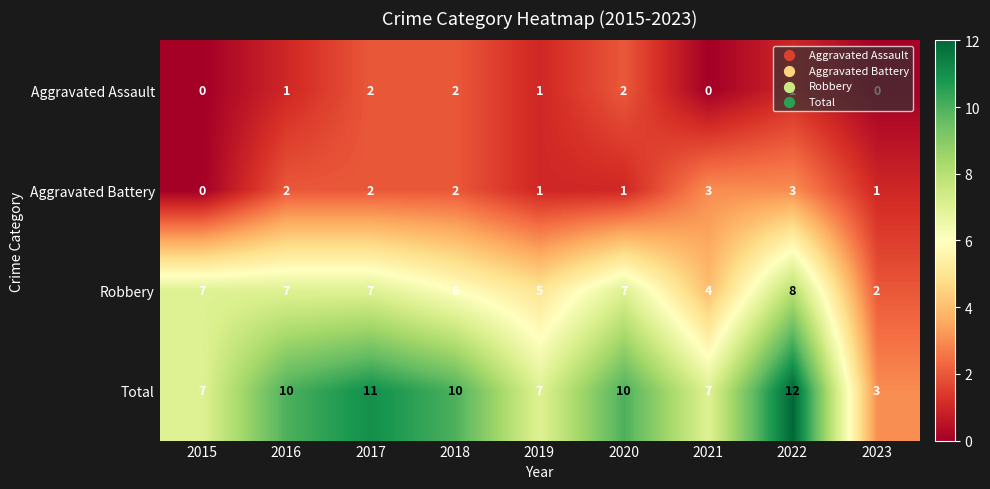

True or false: Robbery has a value of 7 at 2017.

True